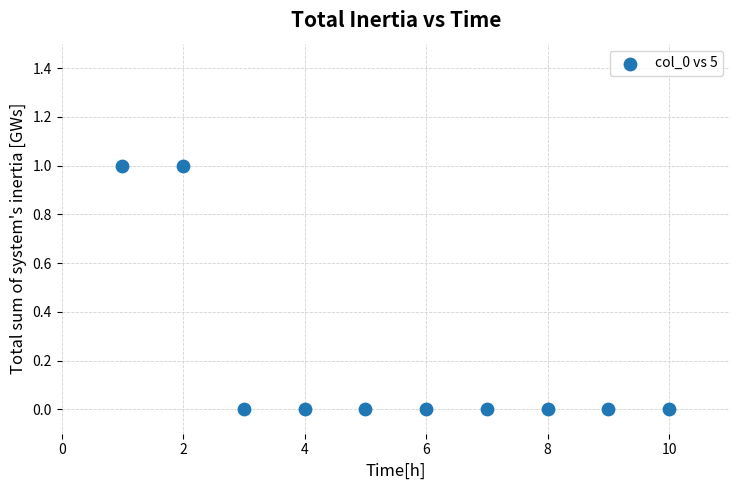

What is the range of X values (max minus min)?

9